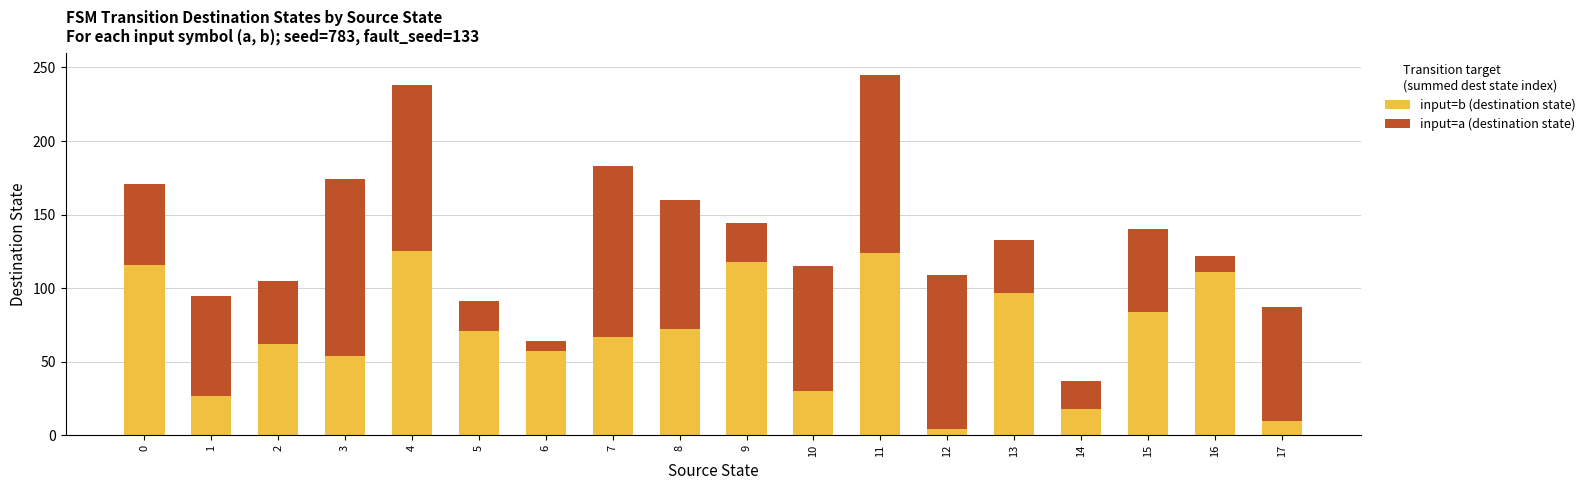

Is it true that input=b (destination state) equals 142 at 13?

False